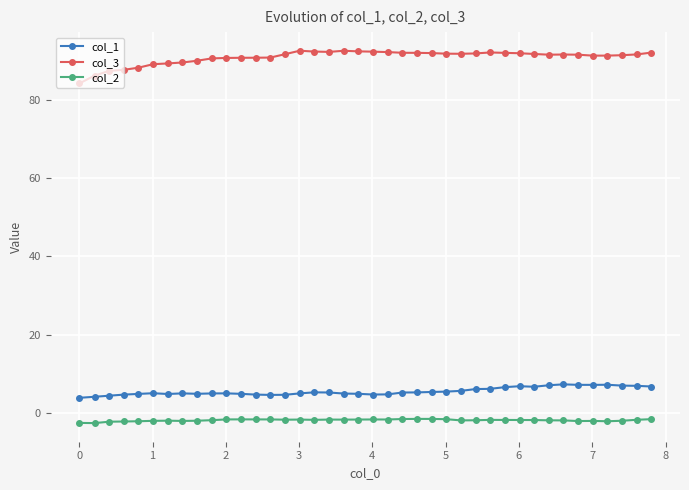

What is the sum of all col_1 values?

220.6